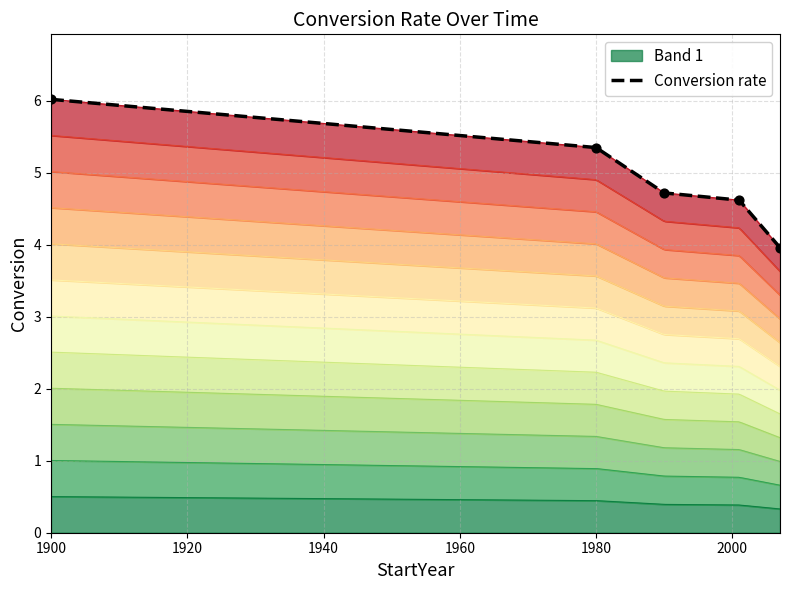

Which has a higher value, 1900 or 1990?

1900